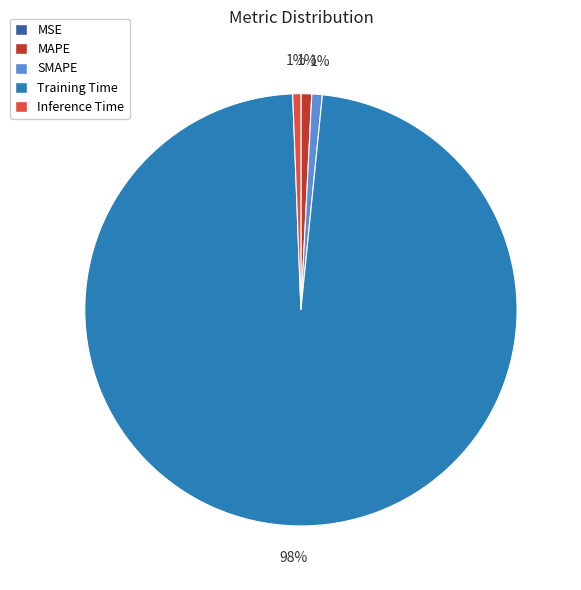

To the nearest percent, what portion does Inference Time represent?

1%